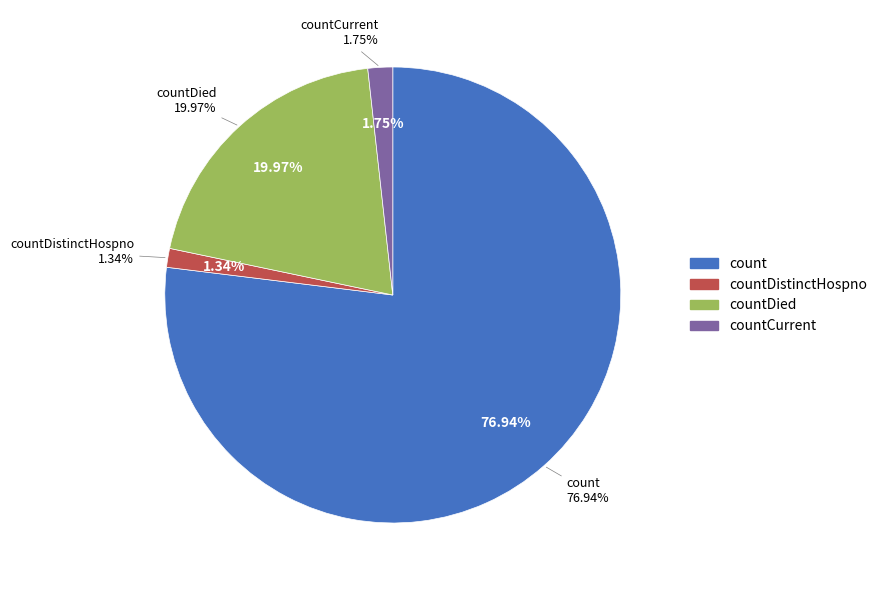

What is the largest slice in the pie chart?

count